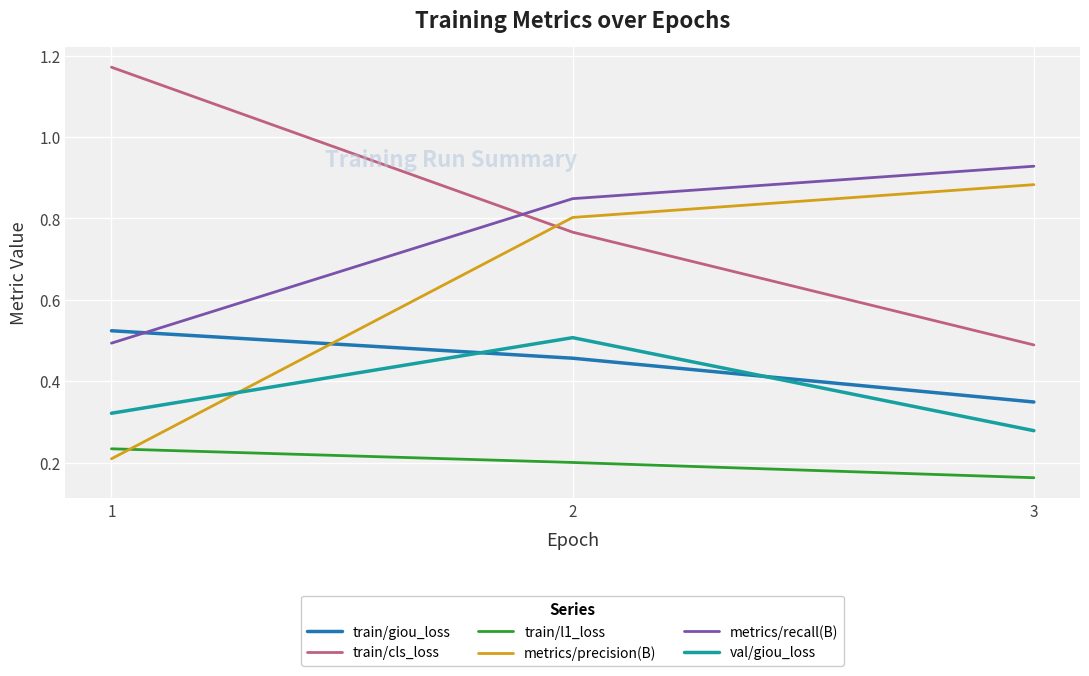

The metrics/recall(B) series shows 1.4 at 2. True or false?

False